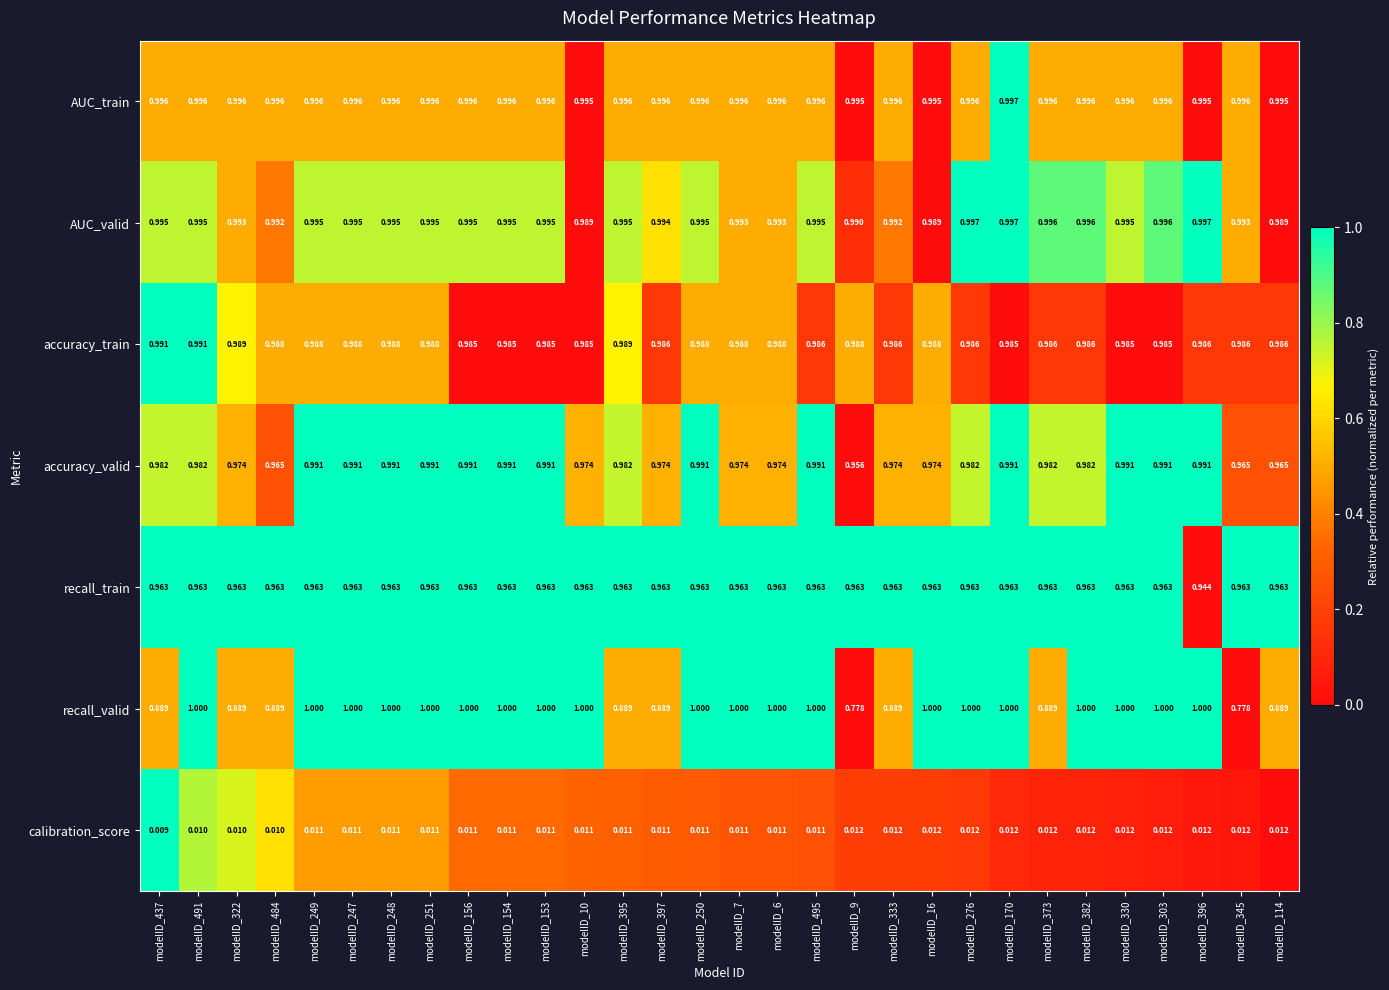

Which series has the largest total across all categories?

AUC_train